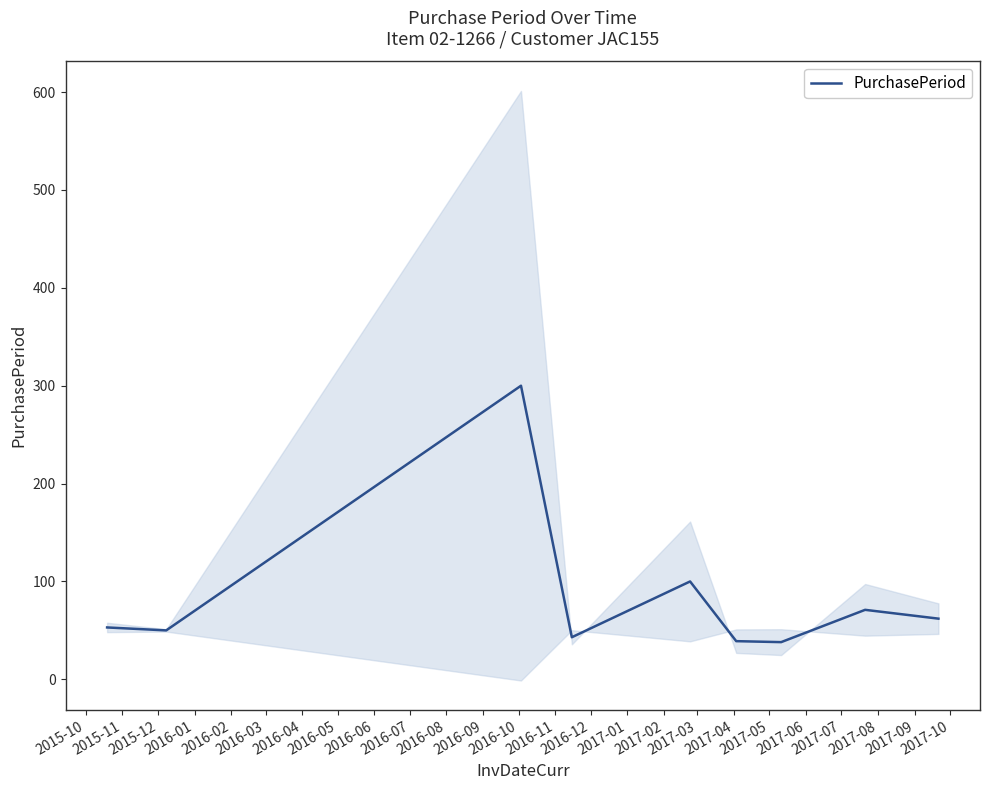

What is the lowest value of the PurchasePeriod series?

38